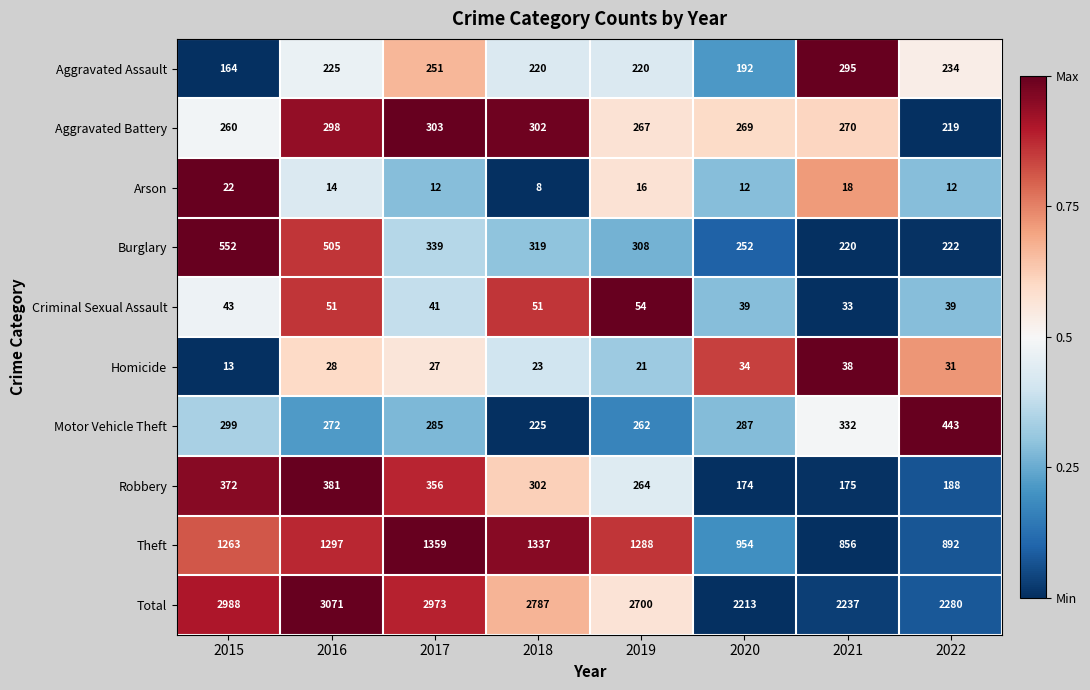

At 2019, list the series in order from smallest to largest.

Arson, Homicide, Criminal Sexual Assault, Aggravated Assault, Motor Vehicle Theft, Robbery, Aggravated Battery, Burglary, Theft, Total